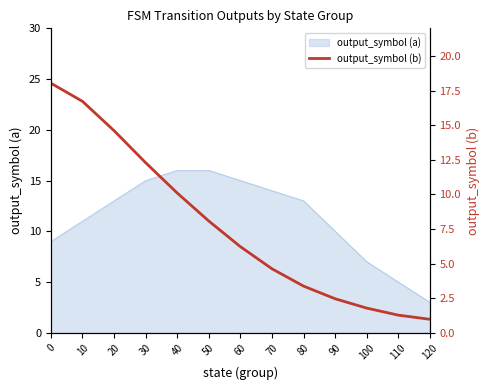

Which category has the lowest value across all series?

120